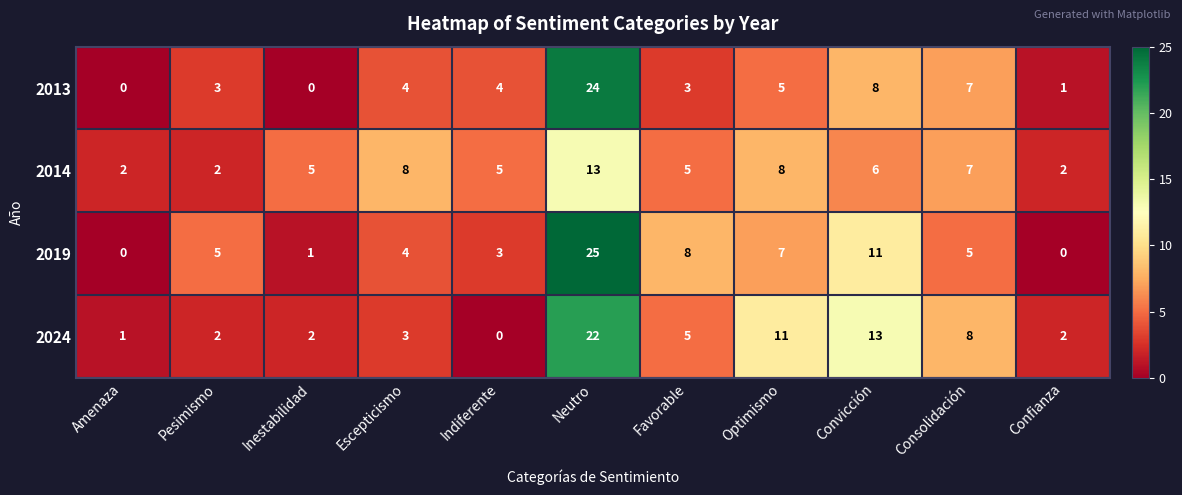

Between Amenaza and Pesimismo, which series saw the biggest shift?

2019